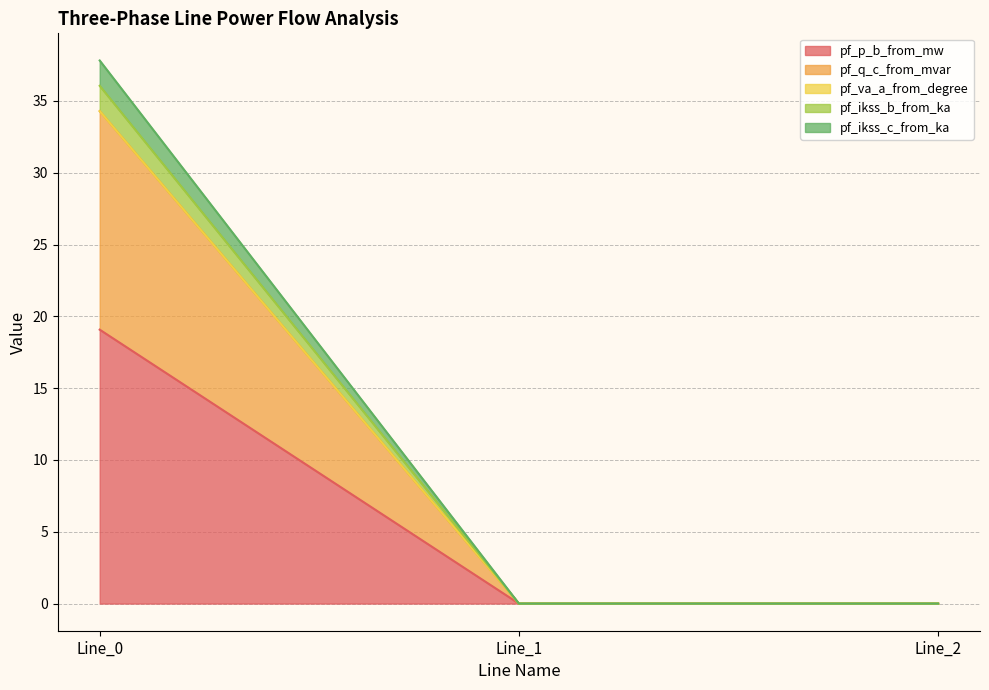

Between Line_0 and Line_1, which is larger?

Line_0